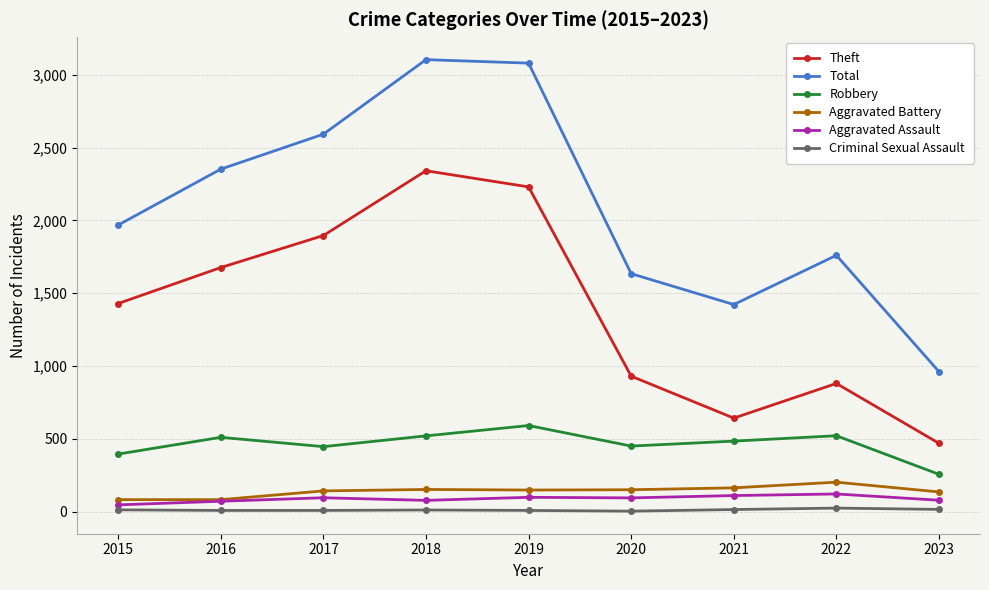

What is the difference between the maximum and minimum values in the Theft series?

1872